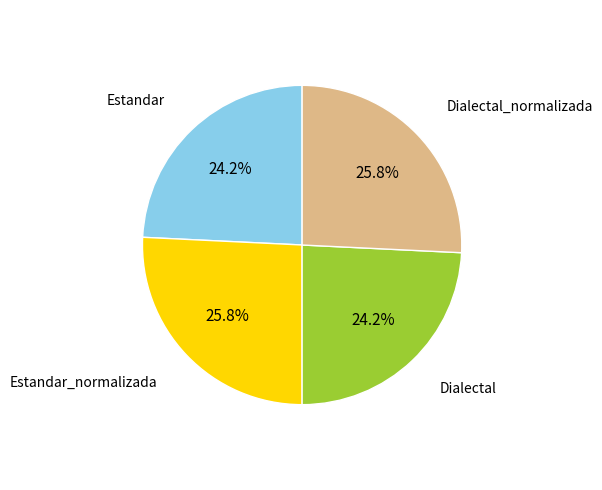

To the nearest percent, what is the combined percentage of Estandar and Estandar_normalizada?

50%